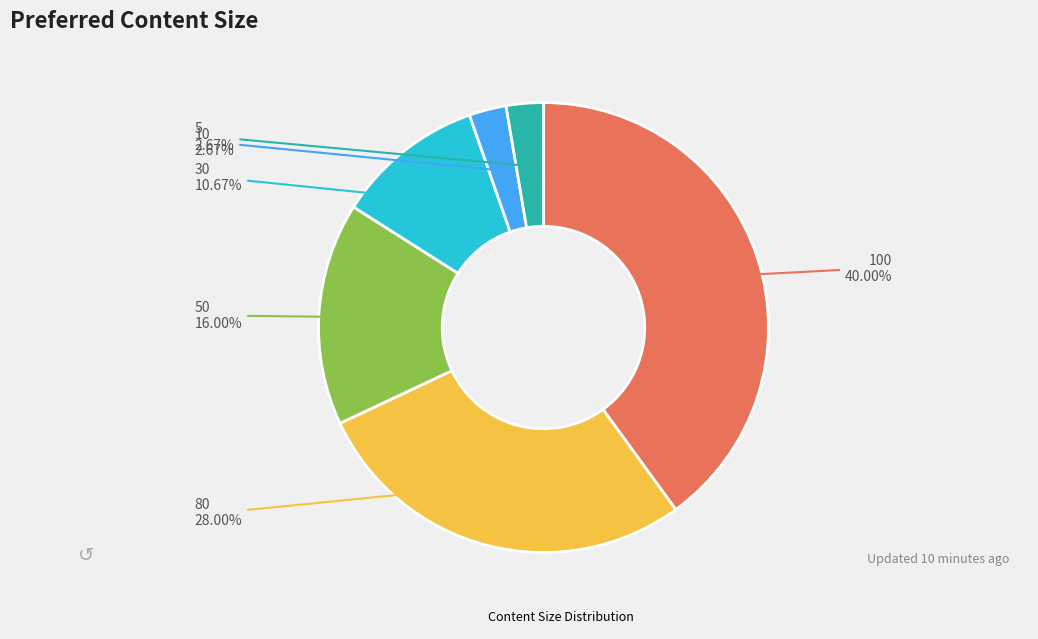

How many segments does this pie chart have?

6